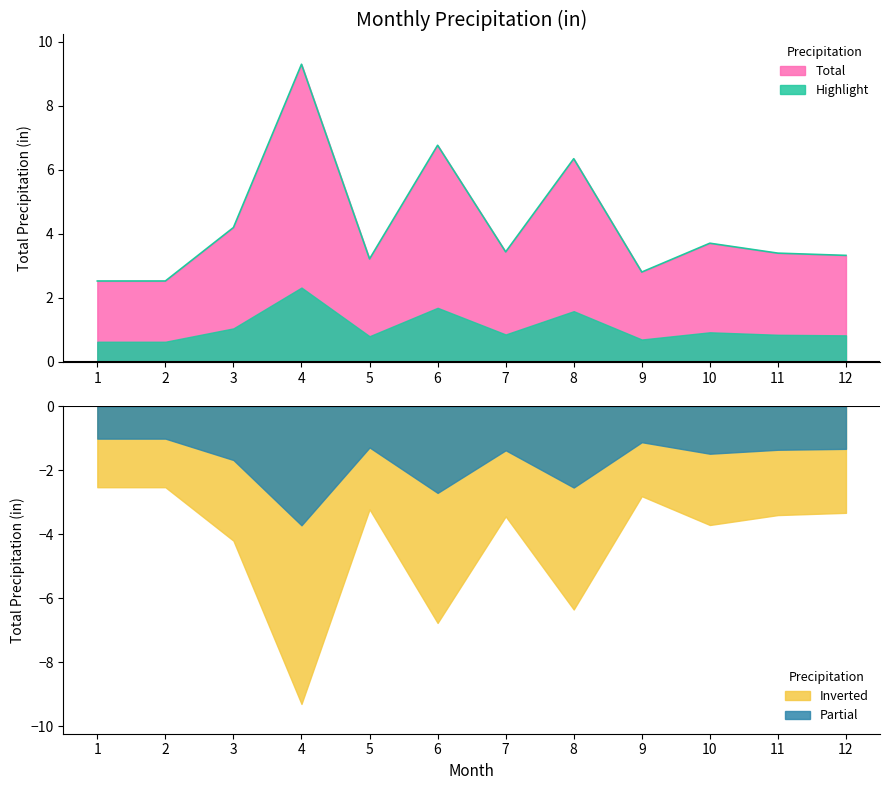

Reading right to left, transcribe all the data shown in this chart.

12=3.3	11=3.4	10=3.7	9=2.8	8=6.3	7=3.4	6=6.8	5=3.2	4=9.3	3=4.2	2=2.5	1=2.5